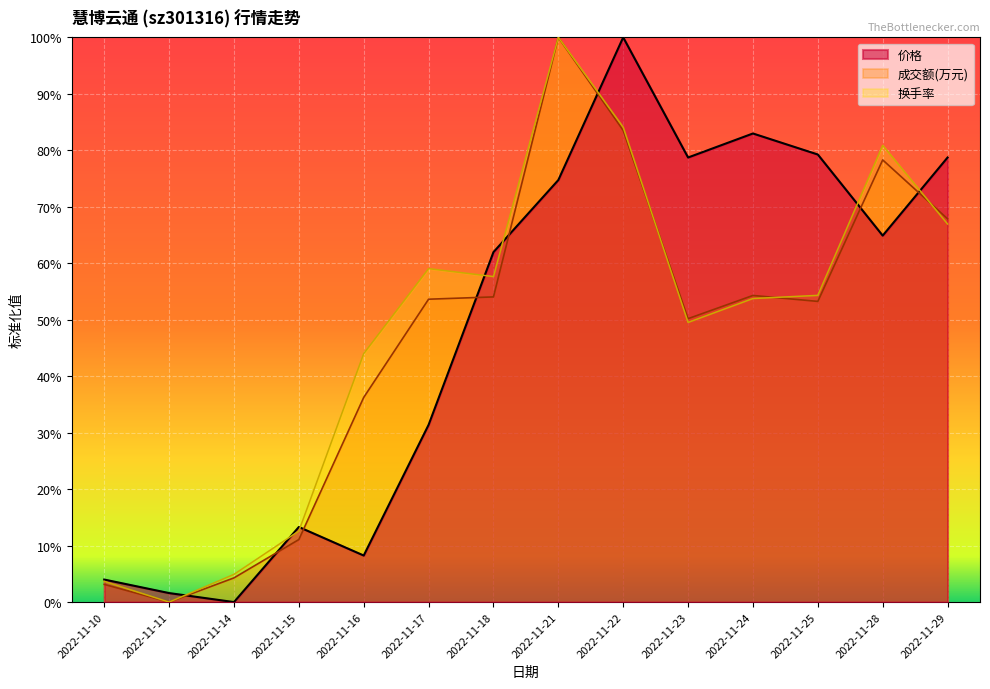

Which category has the lowest value across all series?

2022-11-14